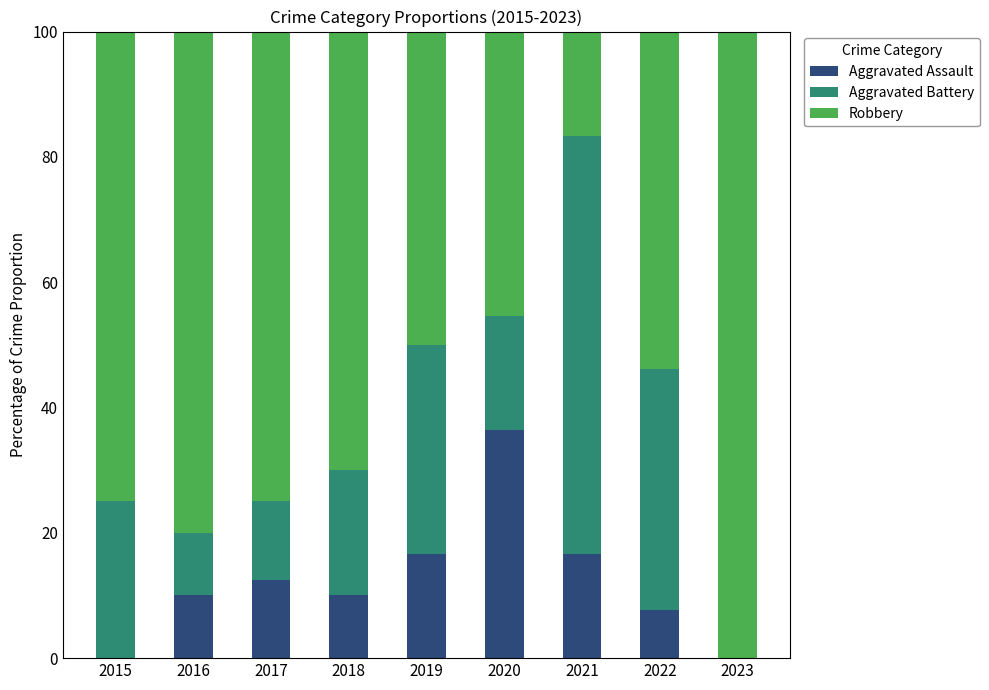

Are the bars grouped side by side (vs. stacked)?

No